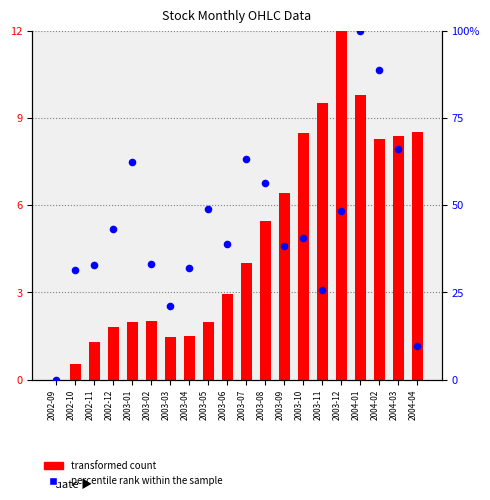

Is the value of transformed count at 2003-03 greater than the value of percentile rank within the sample at 2003-03?

No